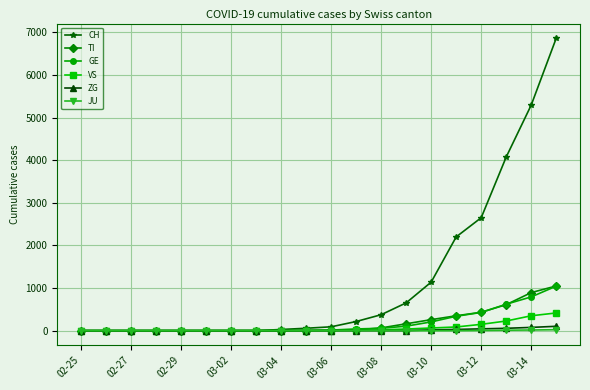

What are all the series names shown in the legend?

CH, TI, GE, VS, ZG, JU